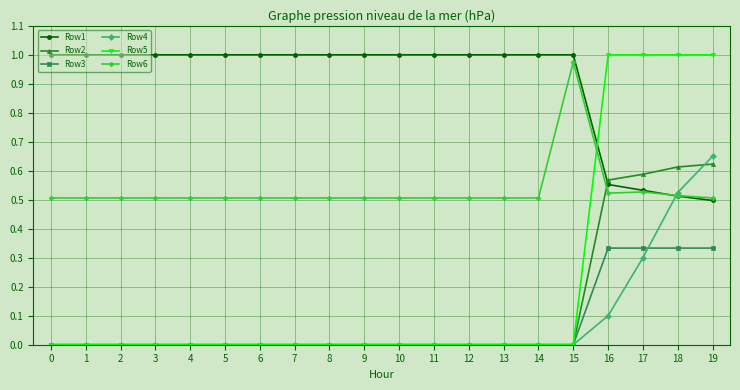

Is it true that Row2 equals 0.3 at 6?

False